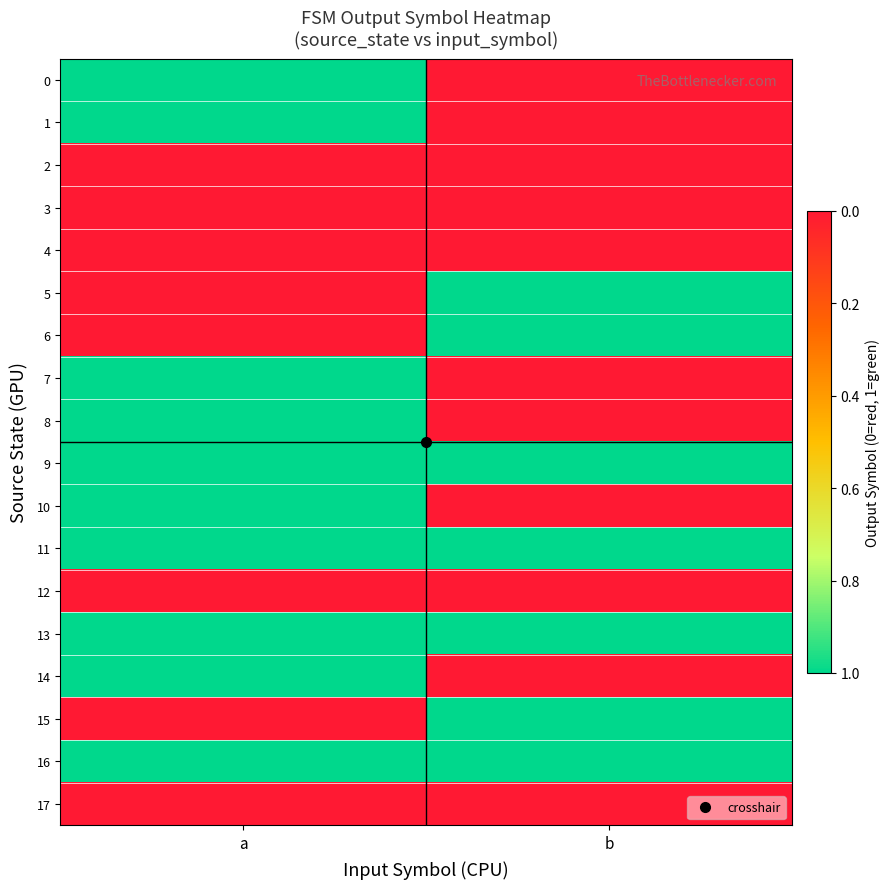

What is the total value across all series at b?

7